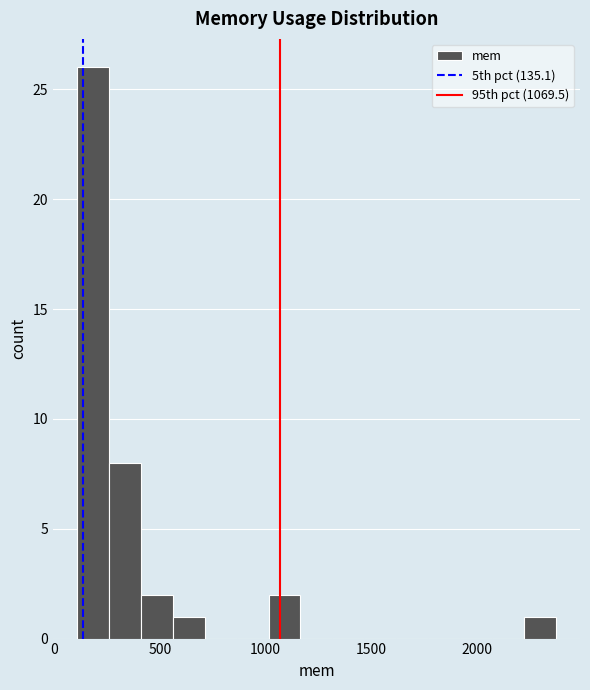

Read against the x-axis, roughly where is the centre of the tallest bar?

200